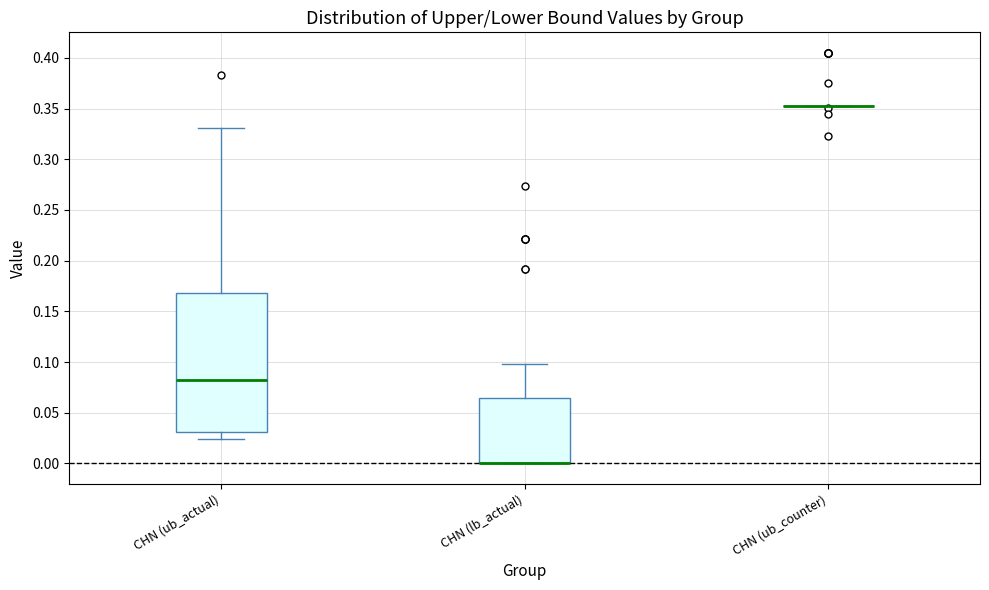

Reading left to right, transcribe this box plot: for each box, give where its median line is, the range the box spans, and where its two whiskers end, as read against the y-axis. The values are not printed on the chart, so give them approximately, as read against the axis.

CHN (ub_actual): median 0.085, box 0.030 to 0.170, whiskers 0.025 to 0.330
CHN (lb_actual): median 0.000 (drawn on the box's lower edge), box 0.000 to 0.065, whiskers 0.000 to 0.100
CHN (ub_counter): box collapsed to a line at 0.350, whiskers 0.350 to 0.350